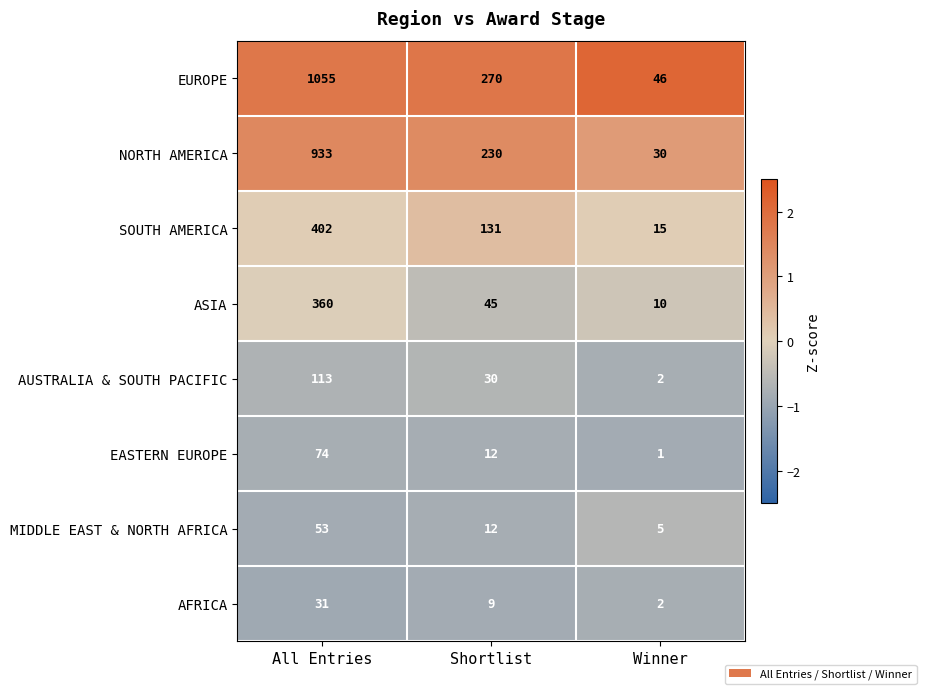

The value of EASTERN EUROPE at All Entries is 43. True or false?

False